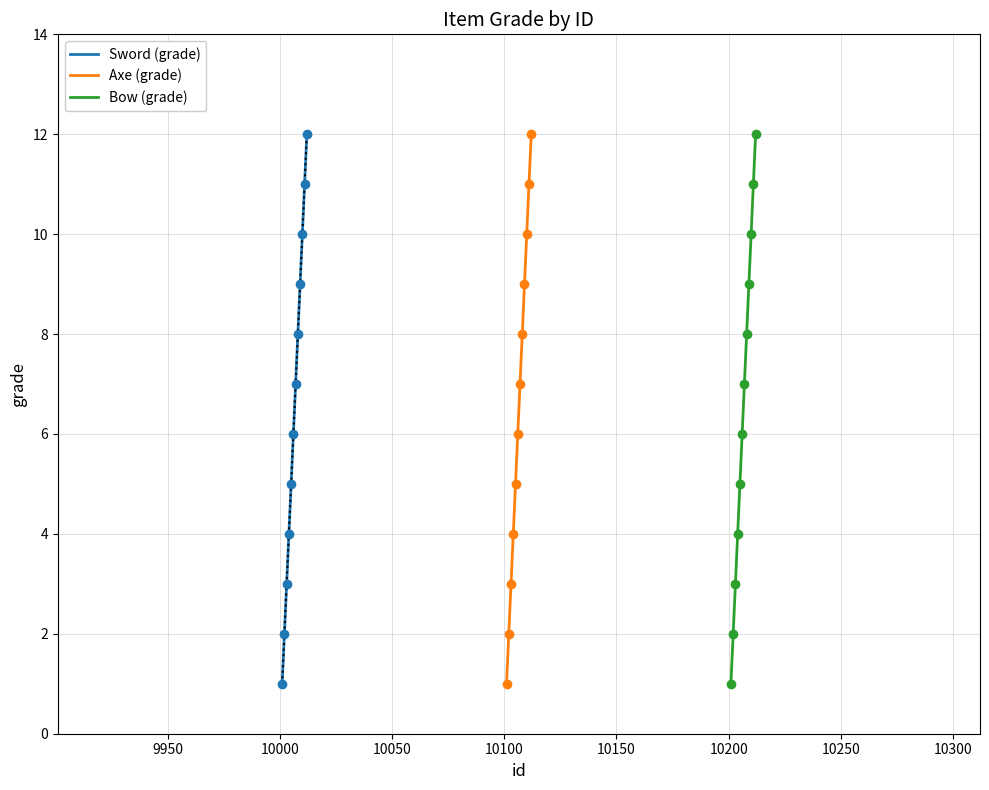

What are all the series names shown in the legend?

Sword, Axe, Bow